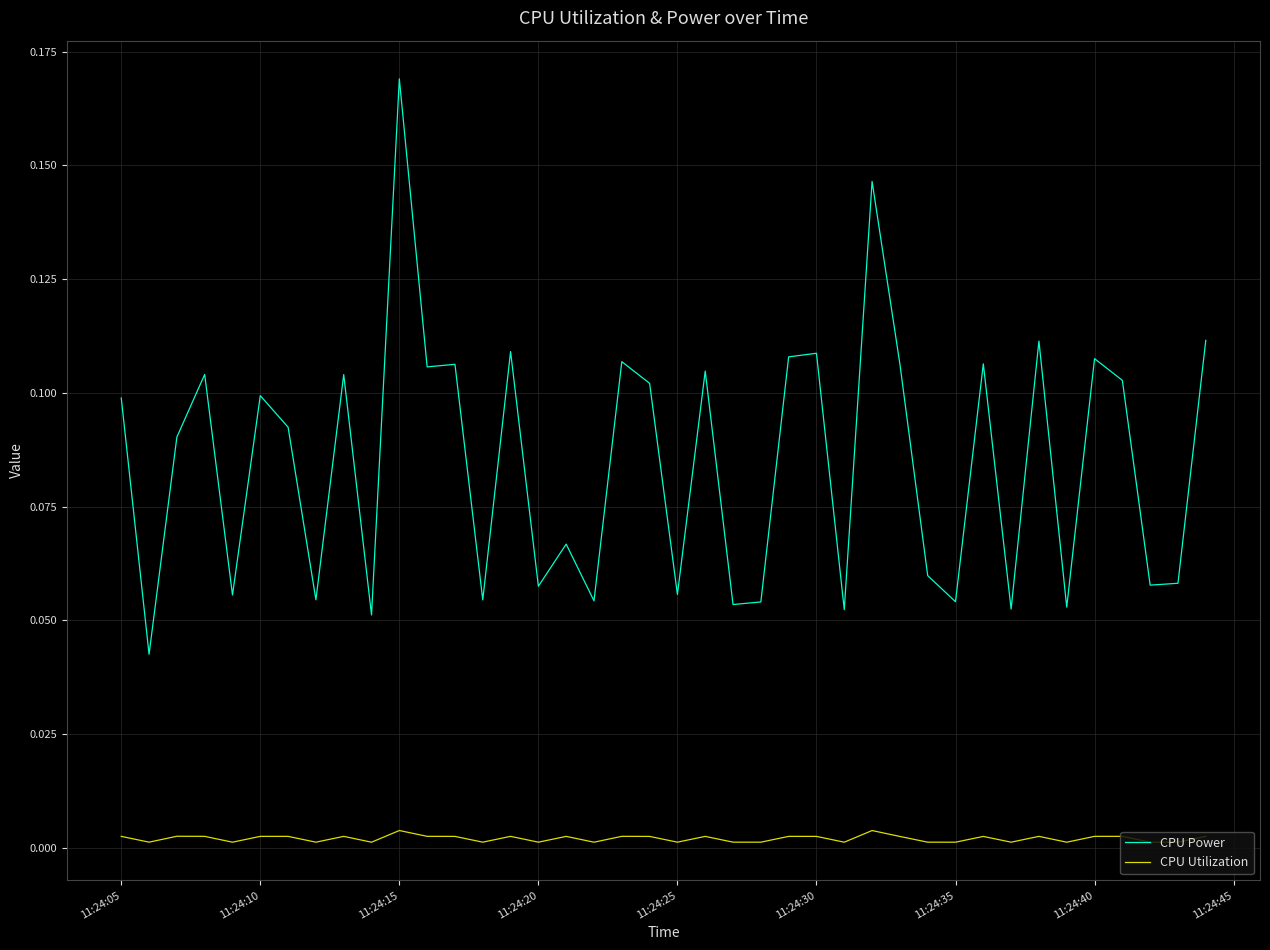

True or false: CPU Utilization and CPU Power intersect in this chart.

False